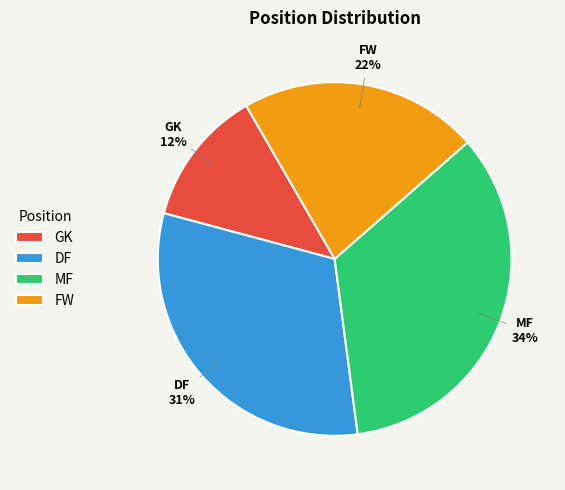

Rank the categories by value from highest to lowest.

MF, DF, FW, GK